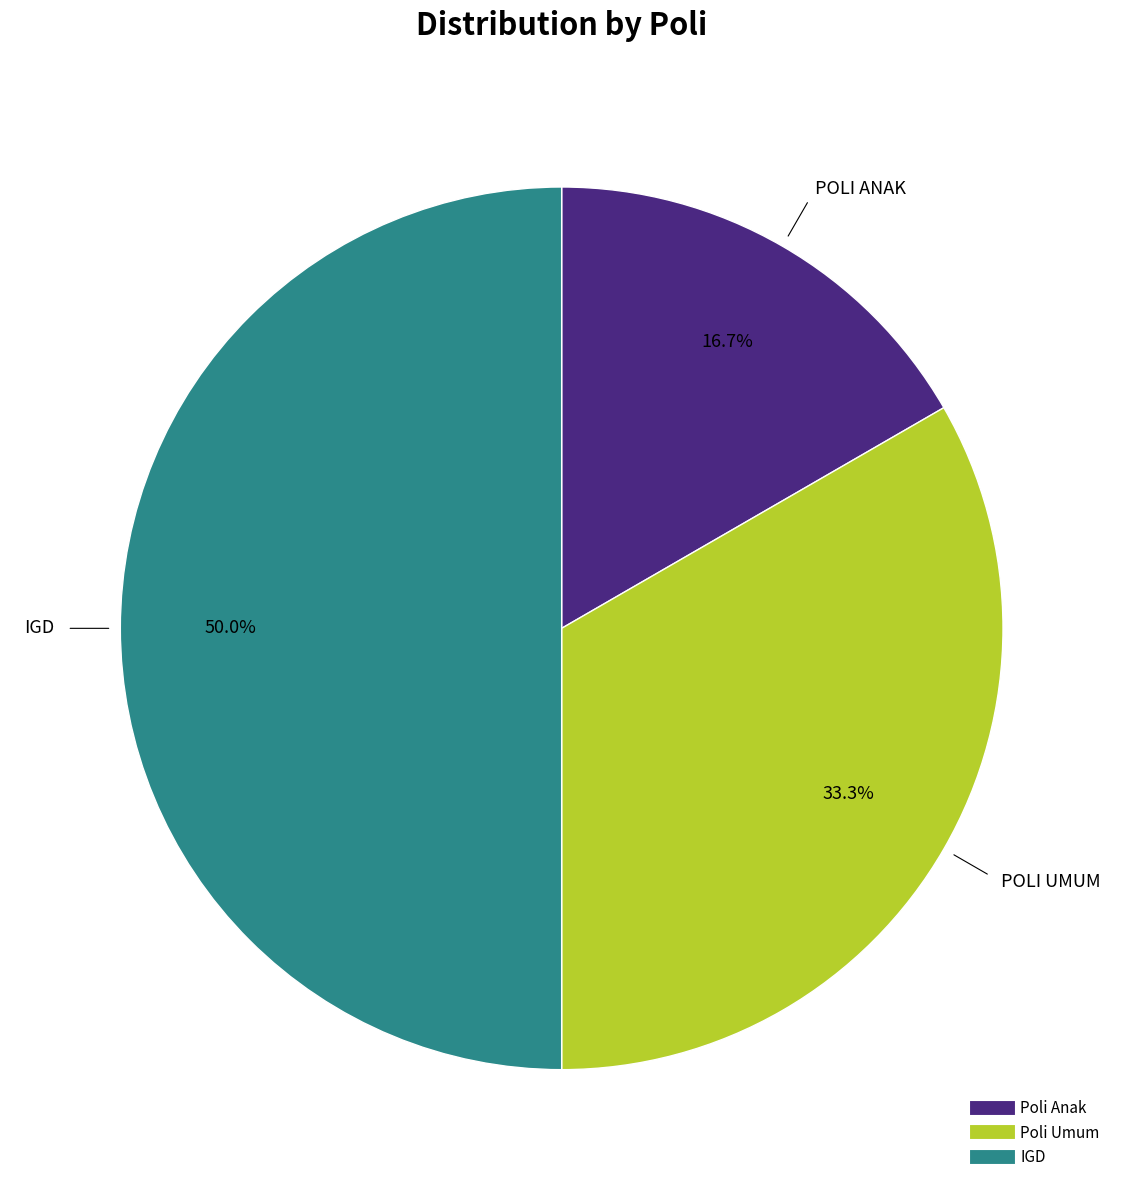

Which has a higher value, IGD or Poli Umum?

IGD